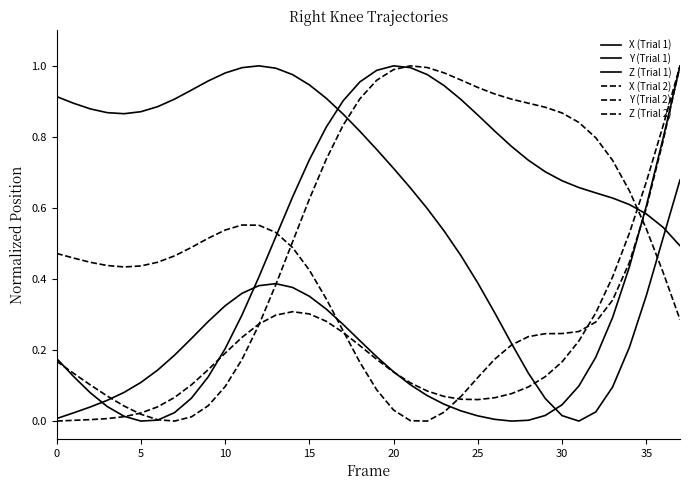

List the series in order of their peak value, lowest first.

X (Trial 1), Y (Trial 1), Z (Trial 1), X (Trial 2), Y (Trial 2), Z (Trial 2)